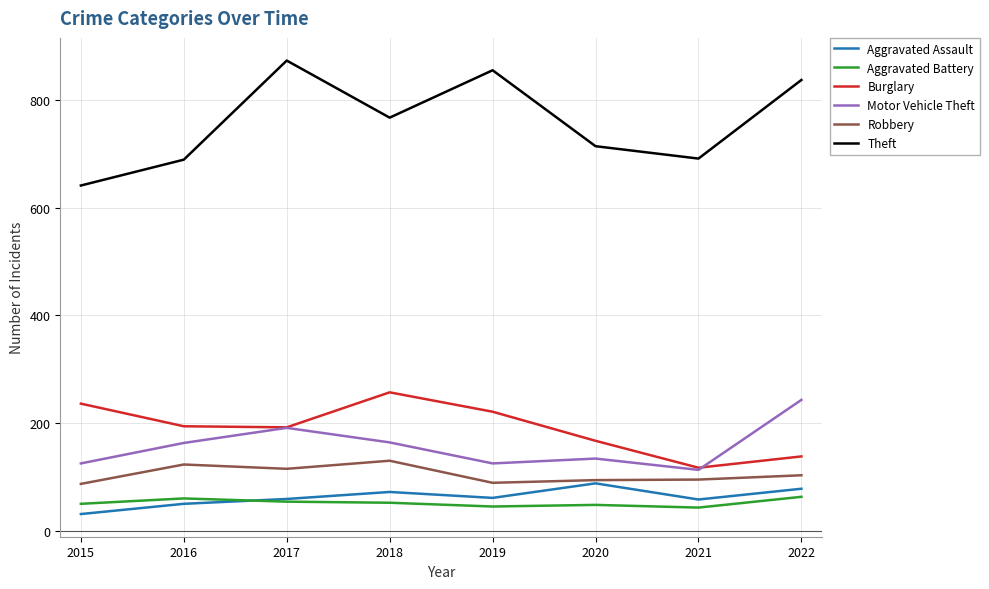

What is the sum of the Motor Vehicle Theft values at 2019 and 2022?

368